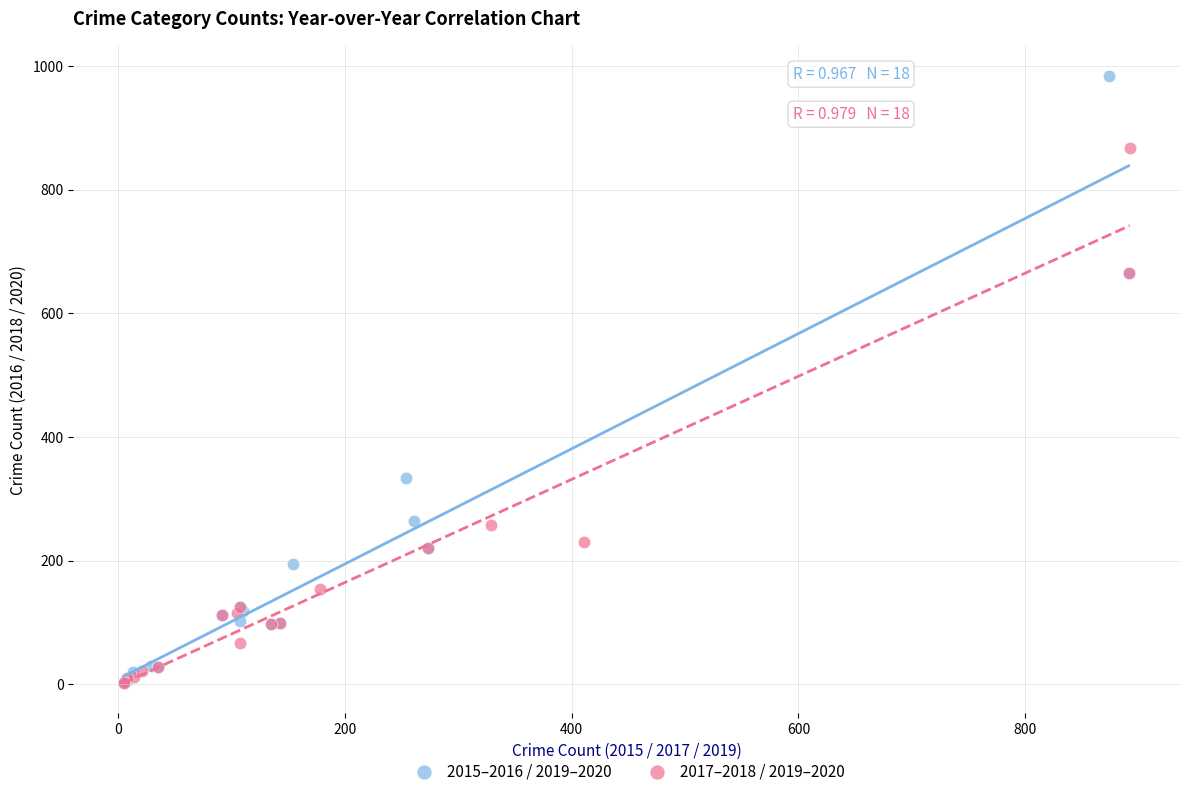

Which series contains the highest Y value?

2015–2016 / 2019–2020